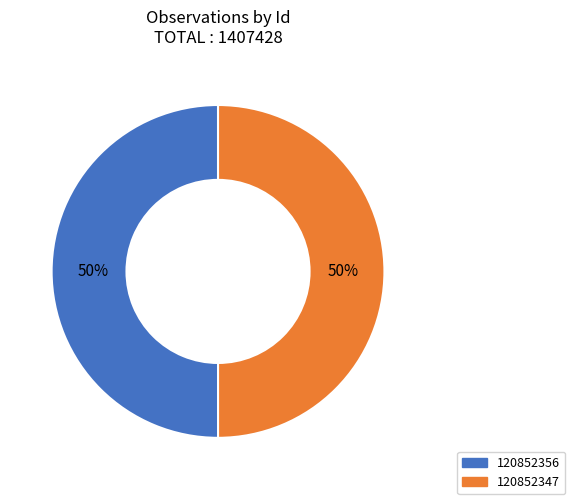

To the nearest percent, what is the combined percentage of 120852356 and 120852347?

100%